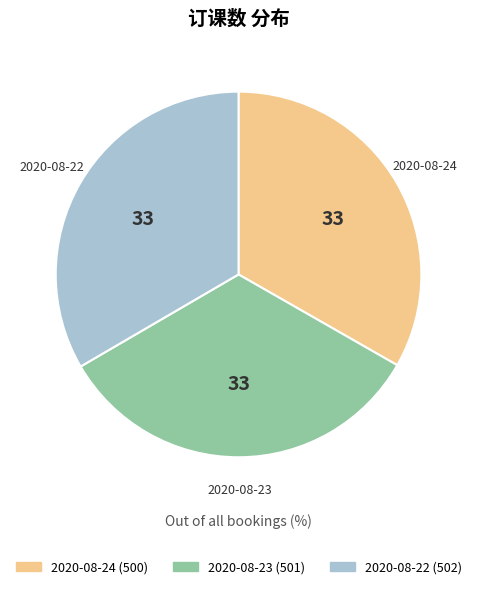

Does 2020-08-24 account for over 50% of the chart?

No